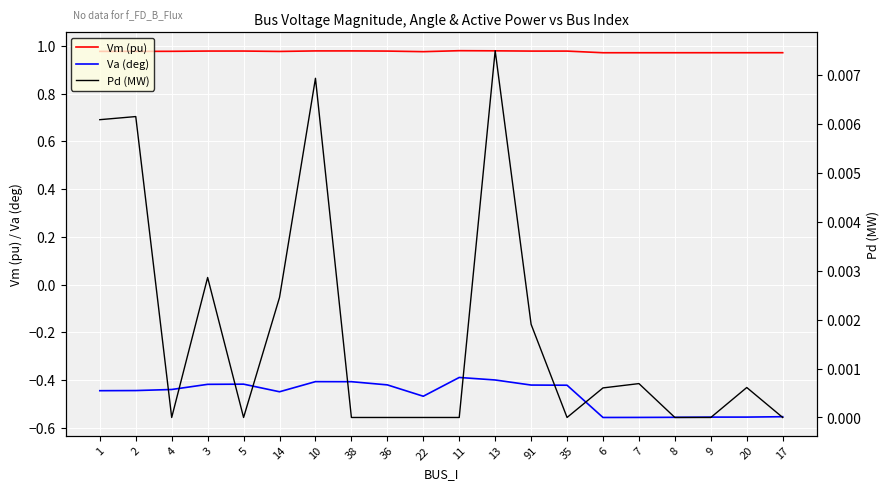

In Pd (MW), how many points are higher than both neighbors (excluding endpoints)?

6